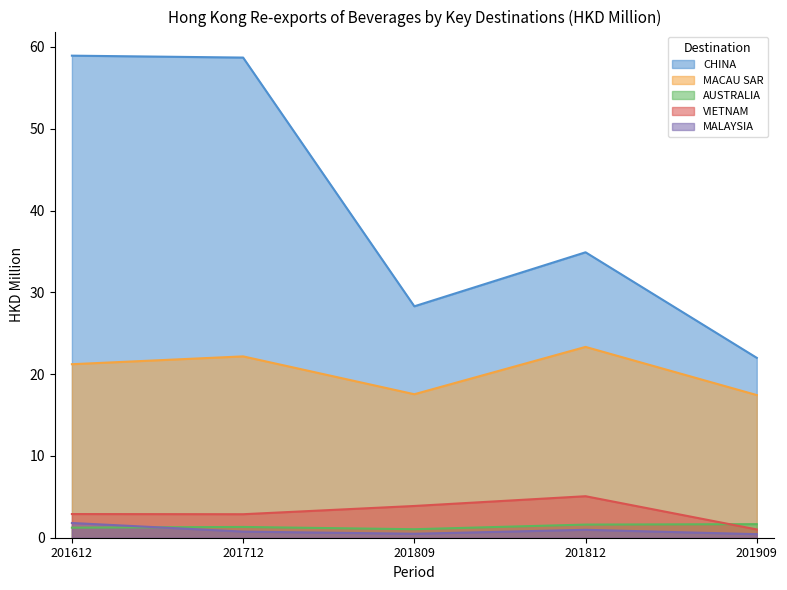

Is it true that VIETNAM equals 2.9 at 201712?

True